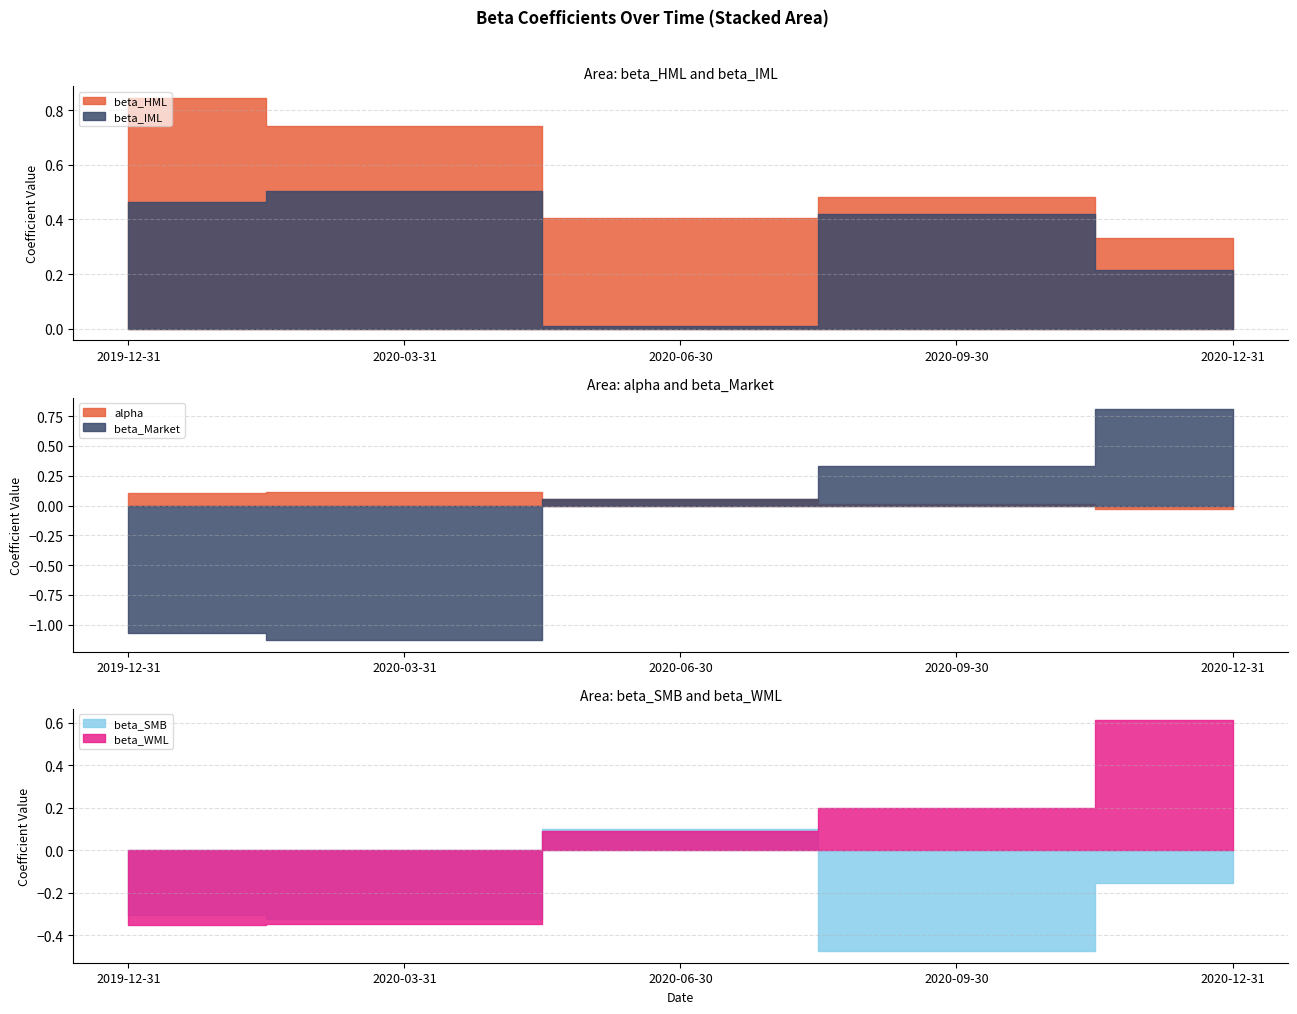

What is the minimum value for beta_SMB?

-0.5